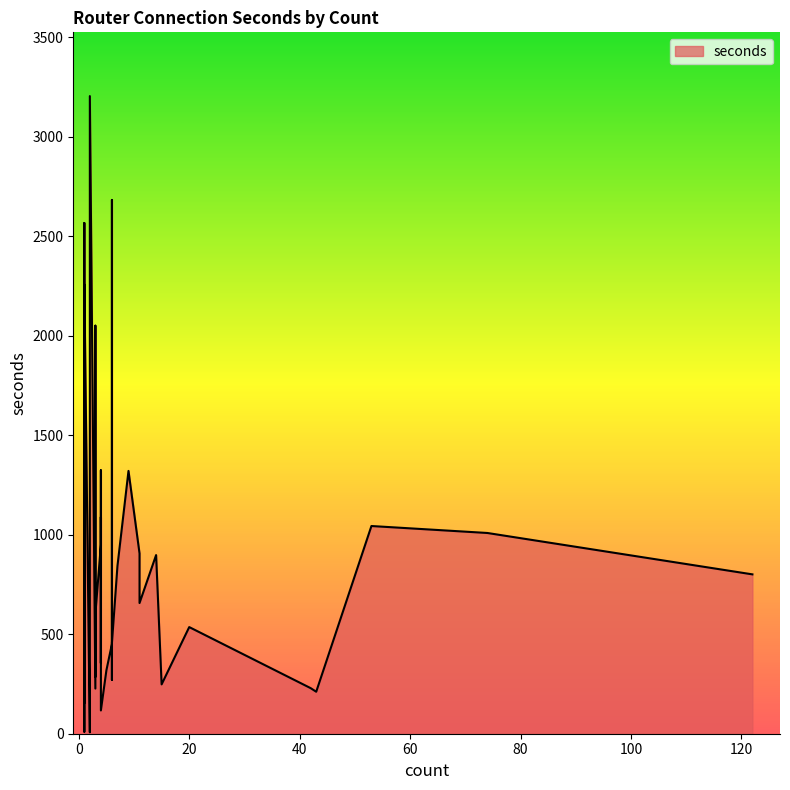

What is the change in value from 5 to 4?

-202